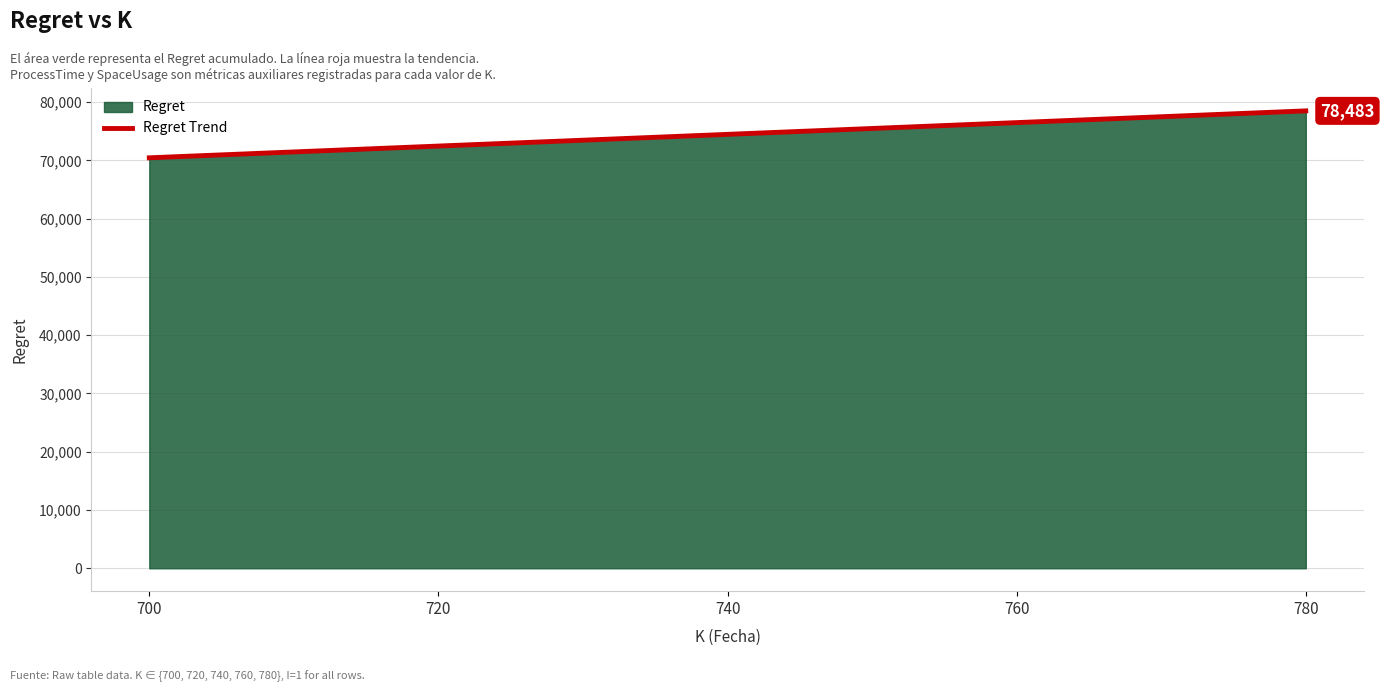

At which label does the data first exceed 74453?

740